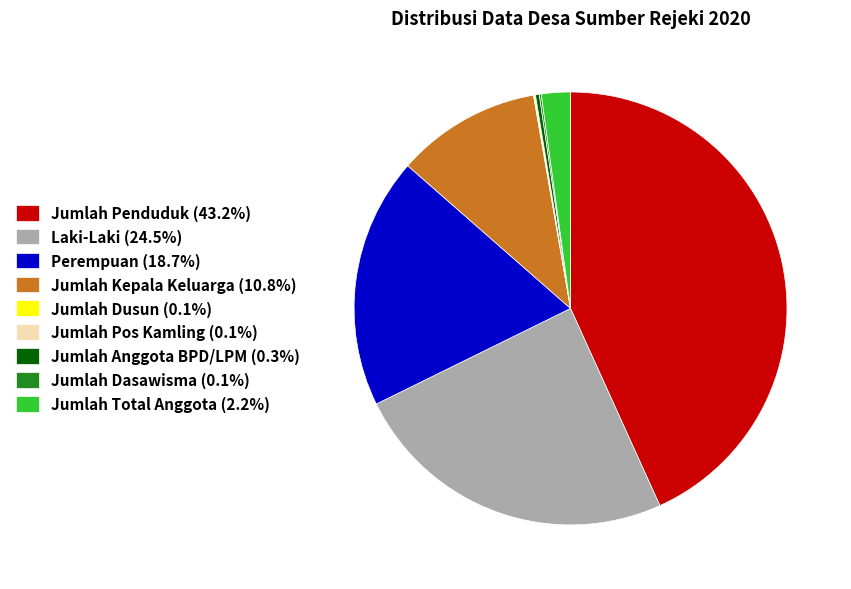

Does Jumlah Total Anggota (2.2%) account for over 50% of the chart?

No